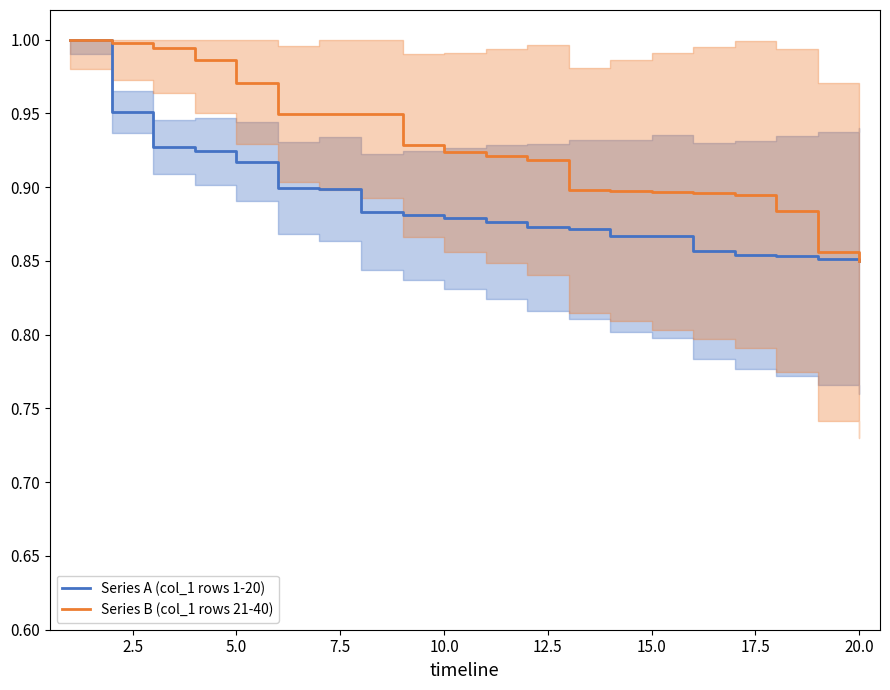

What is the maximum value for Series B (col_1 rows 21-40)?

1.0